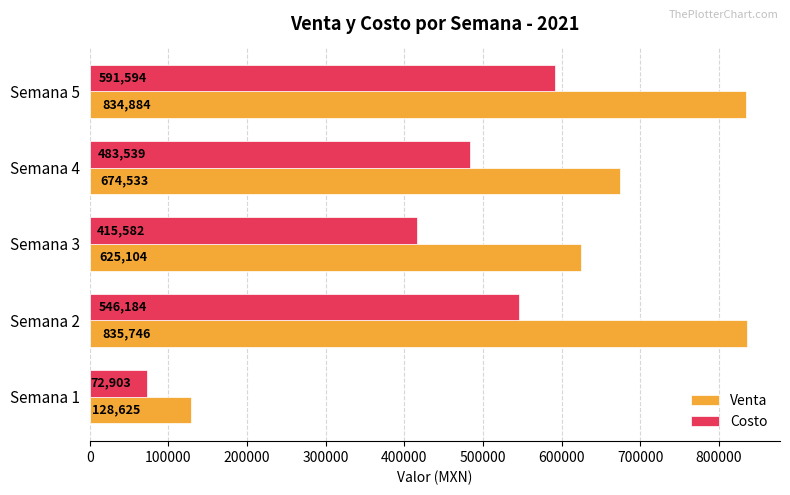

At which label does Costo reach its minimum?

Semana 1